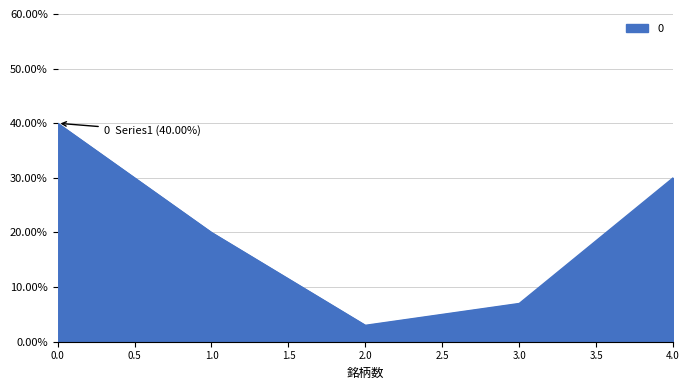

Does the chart display data point markers on the line(s)?

No